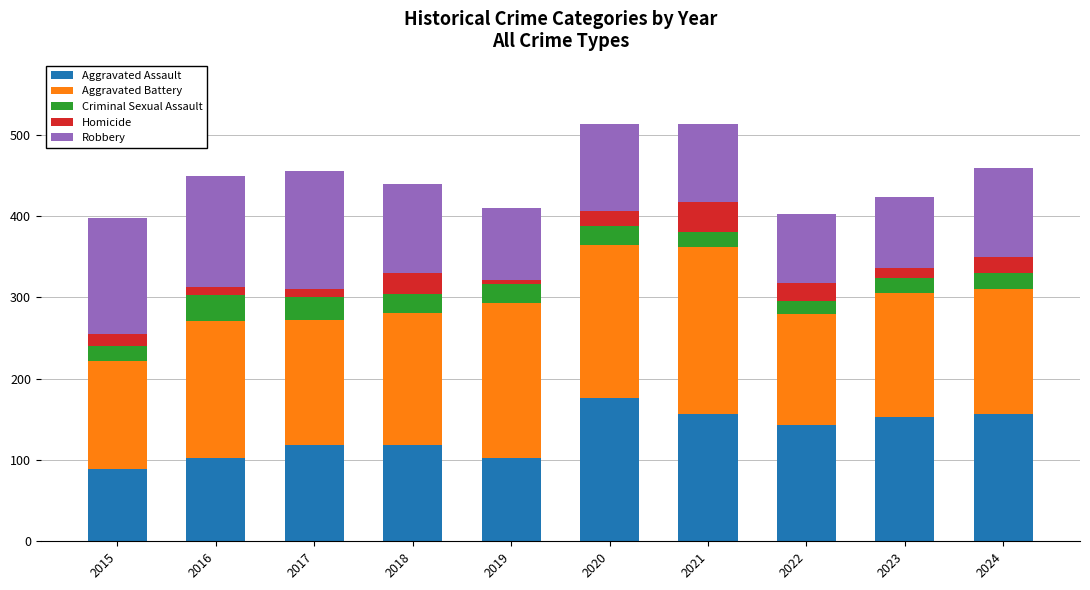

How many bars are there in total?

10